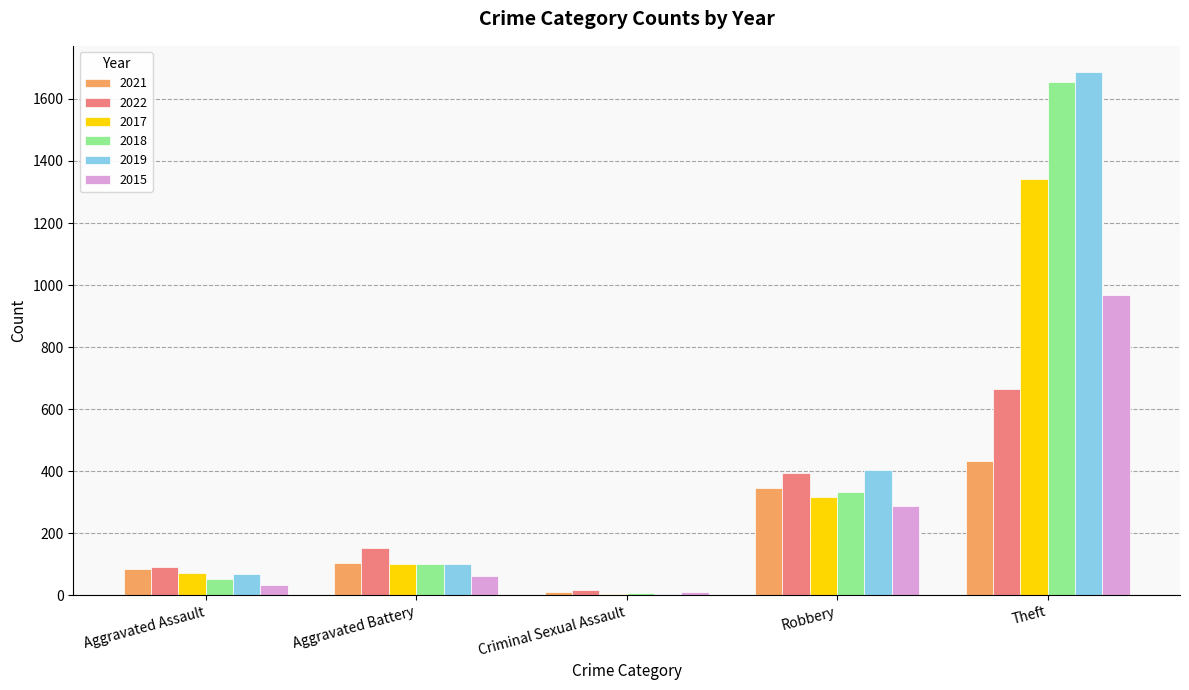

Reading right to left, extract all data points from this chart.

2021: Theft=431	Robbery=344	Criminal Sexual Assault=11	Aggravated Battery=103	Aggravated Assault=85
2022: Theft=664	Robbery=393	Criminal Sexual Assault=16	Aggravated Battery=153	Aggravated Assault=91
2017: Theft=1343	Robbery=318	Criminal Sexual Assault=5	Aggravated Battery=101	Aggravated Assault=71
2018: Theft=1655	Robbery=332	Criminal Sexual Assault=7	Aggravated Battery=102	Aggravated Assault=52
2019: Theft=1687	Robbery=402	Criminal Sexual Assault=4	Aggravated Battery=99	Aggravated Assault=67
2015: Theft=969	Robbery=288	Criminal Sexual Assault=9	Aggravated Battery=62	Aggravated Assault=32